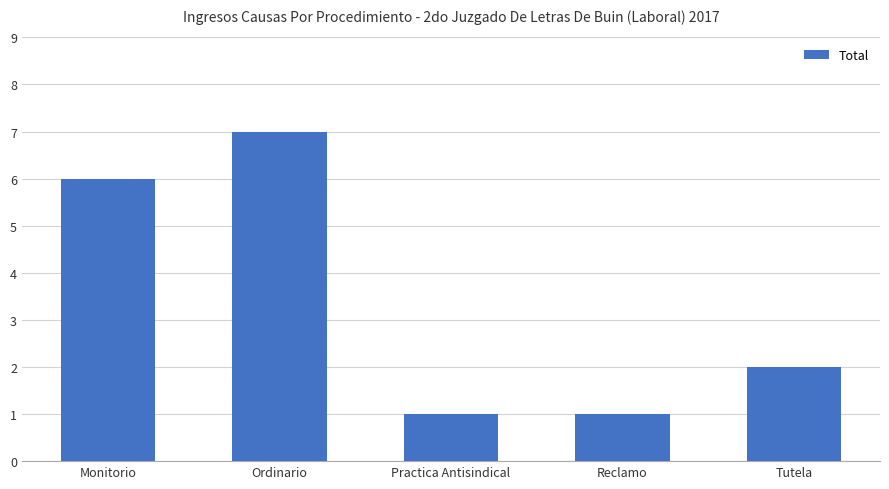

What is the change in value from Monitorio to Reclamo?

-5